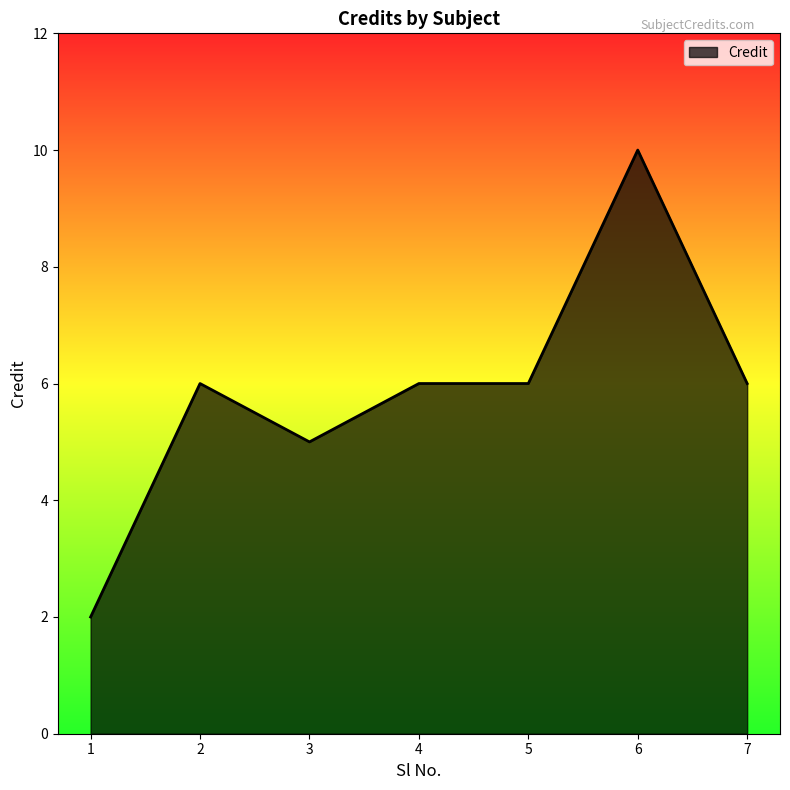

Which label corresponds to the smallest value in the chart?

1